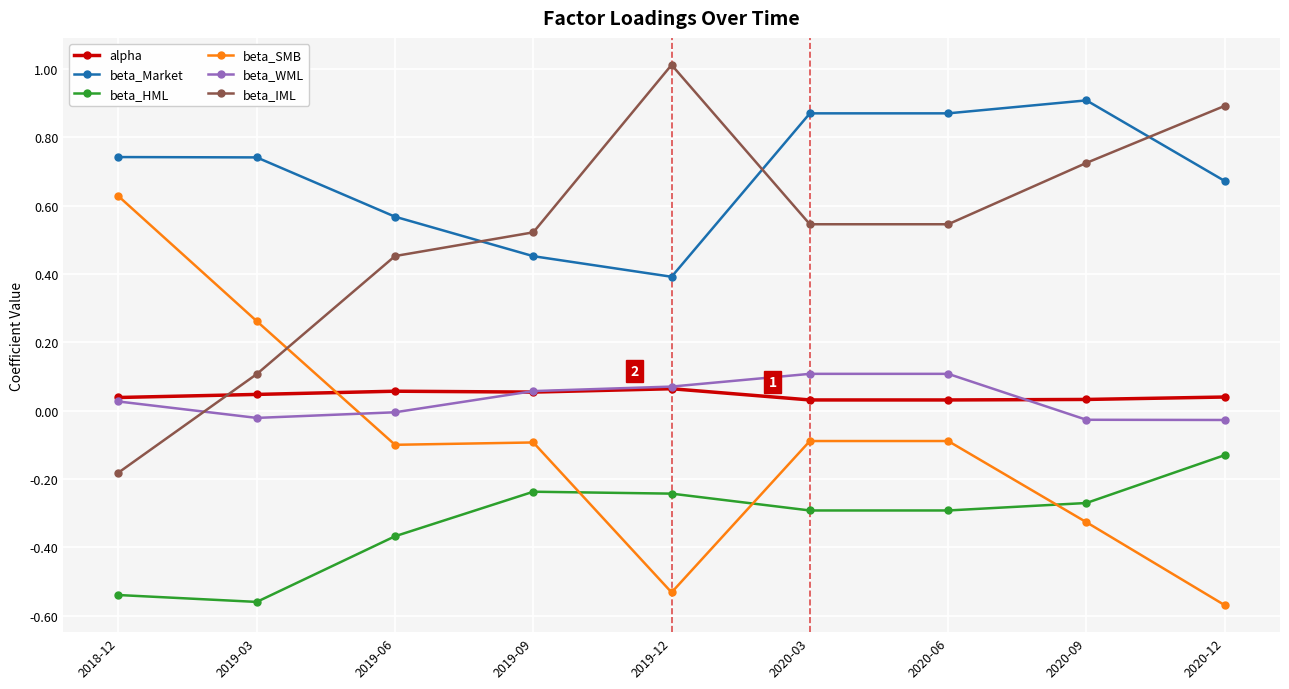

What is the maximum value shown in the chart?

1.0